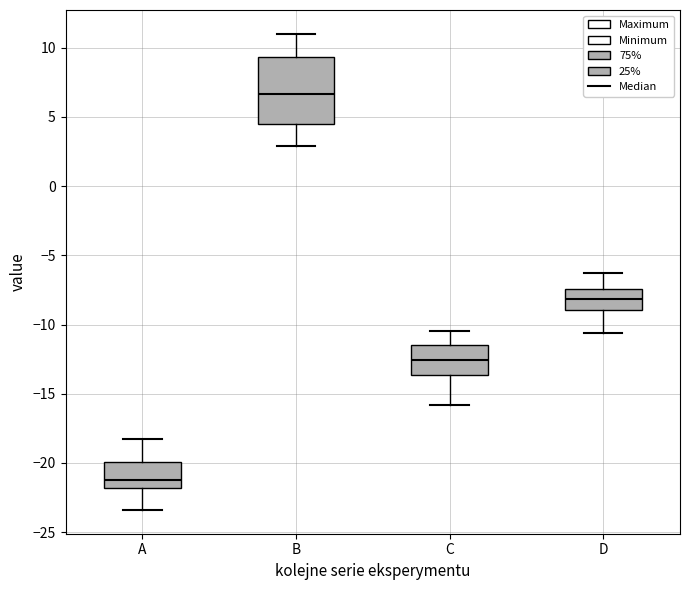

Comparing the boxes themselves (not the whiskers), which one is the tallest?

B